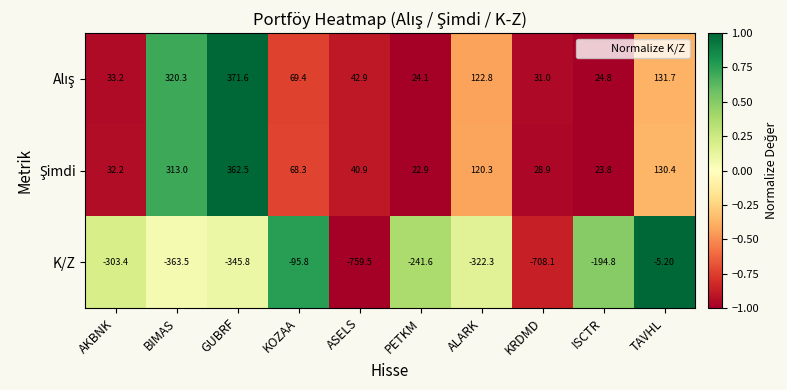

What is the difference between the highest and lowest values at AKBNK?

336.6